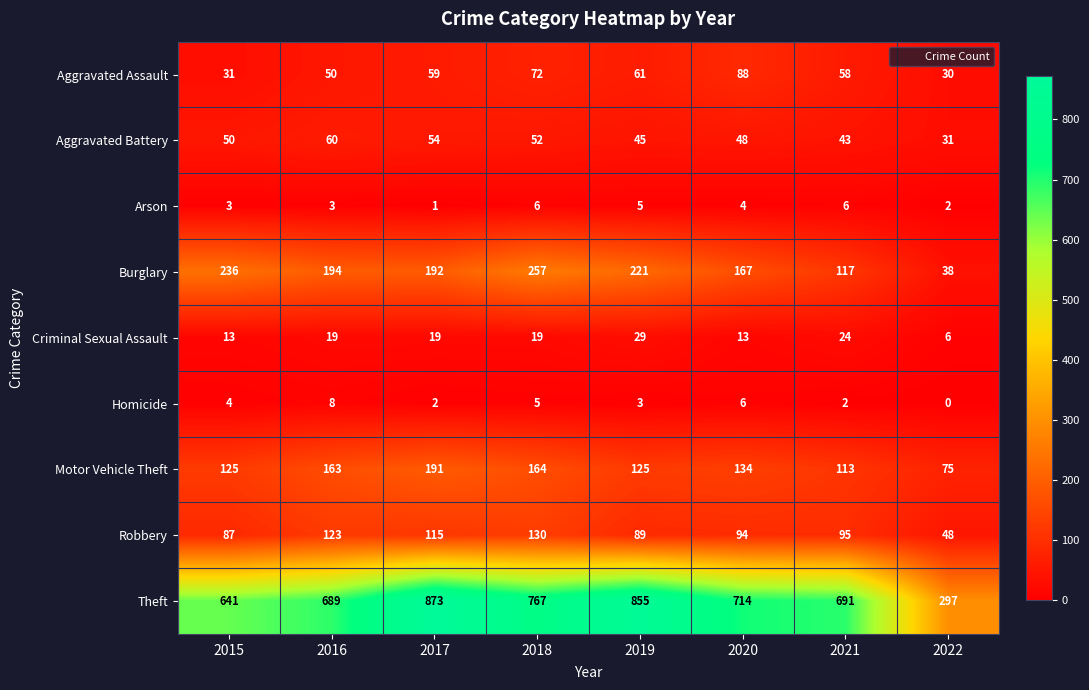

At 2017, list the series in order from smallest to largest.

Arson, Homicide, Criminal Sexual Assault, Aggravated Battery, Aggravated Assault, Robbery, Motor Vehicle Theft, Burglary, Theft